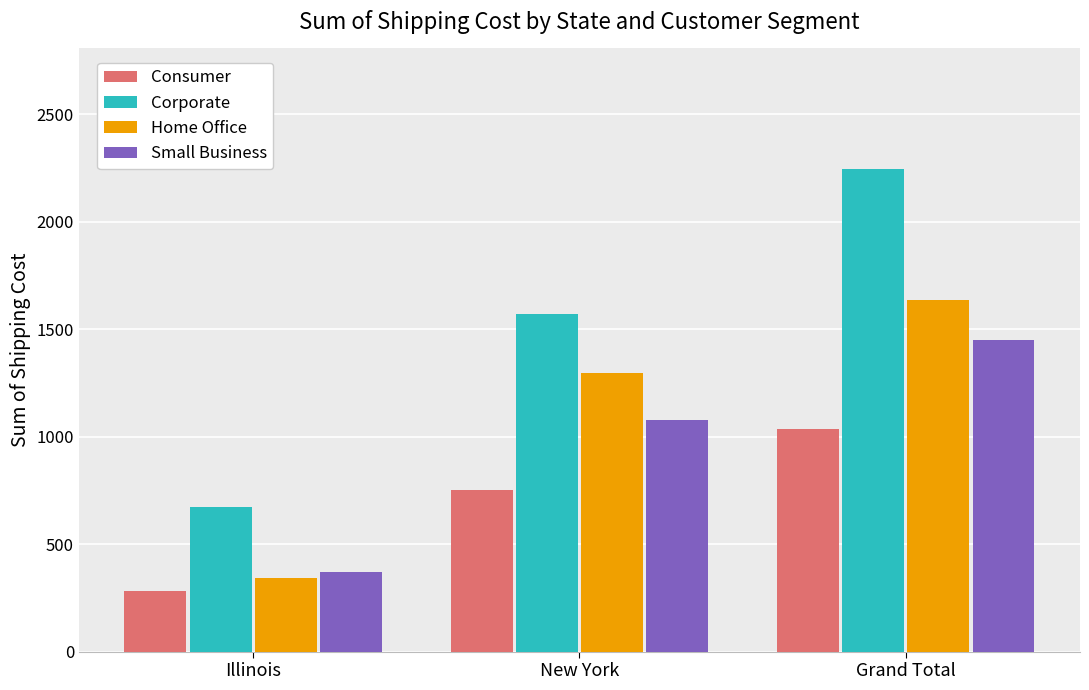

What value does the Consumer series have at Illinois?

283.0